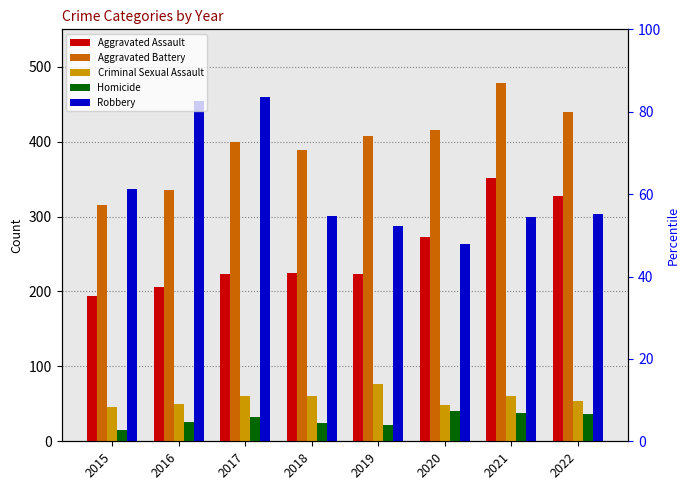

What is the sum of the Criminal Sexual Assault values at 2018 and 2017?

121